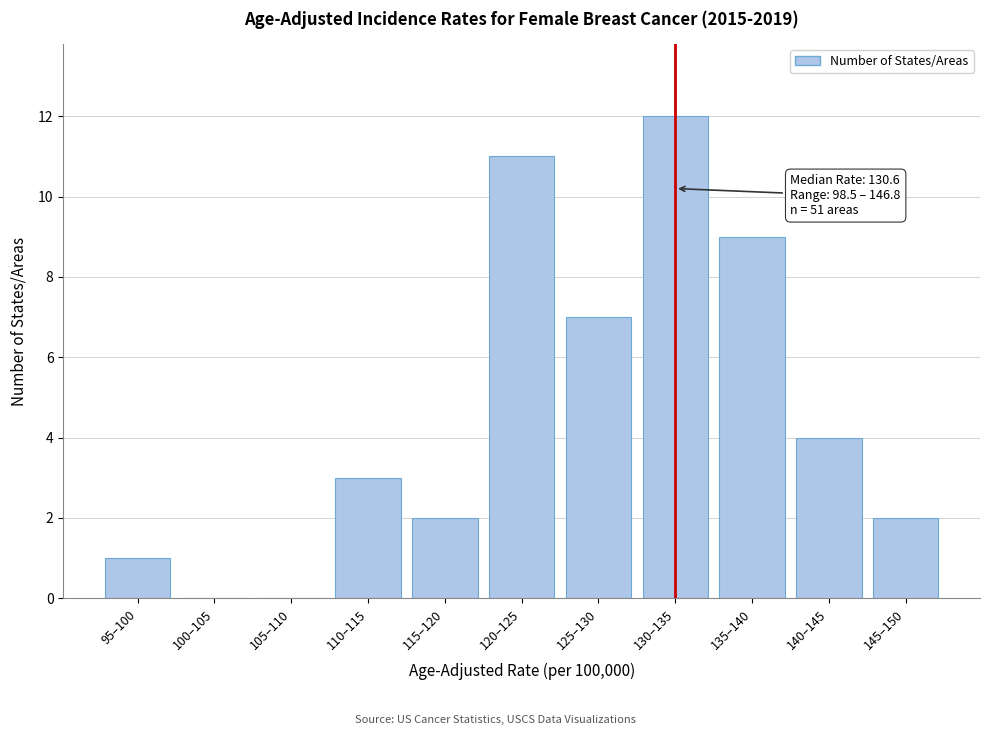

Reading left to right, extract all data points from this chart.

95–100=1	100–105=0	105–110=0	110–115=3	115–120=2	120–125=11	125–130=7	130–135=12	135–140=9	140–145=4	145–150=2